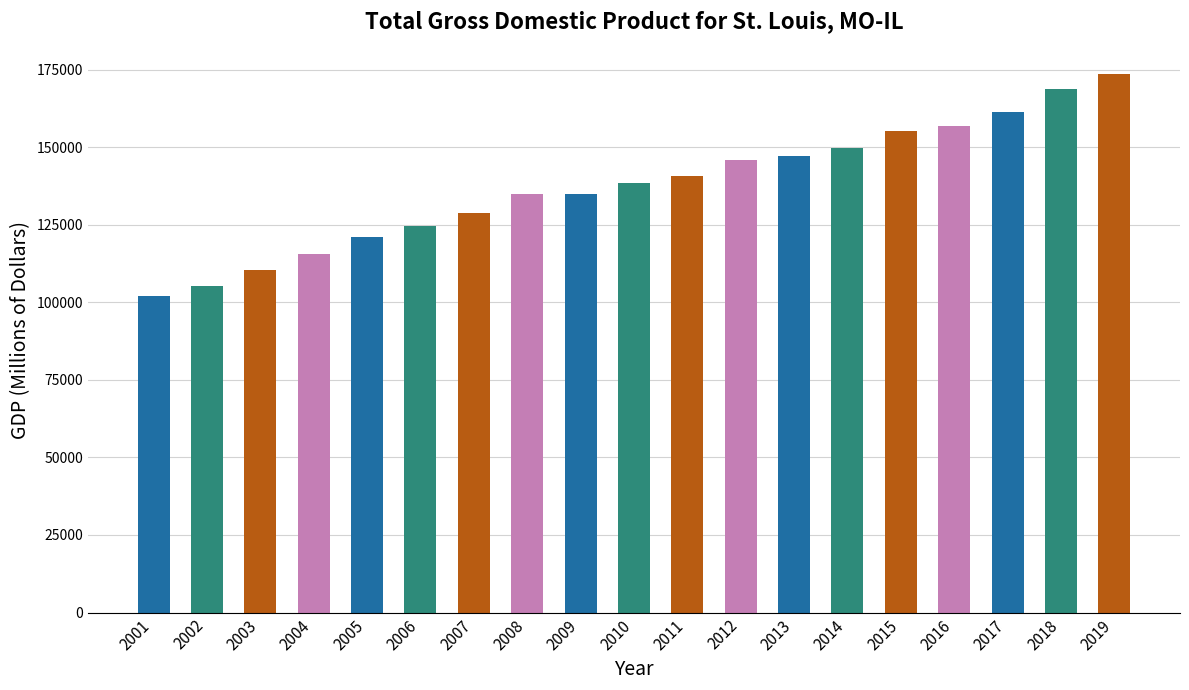

How many bars are there in total?

19